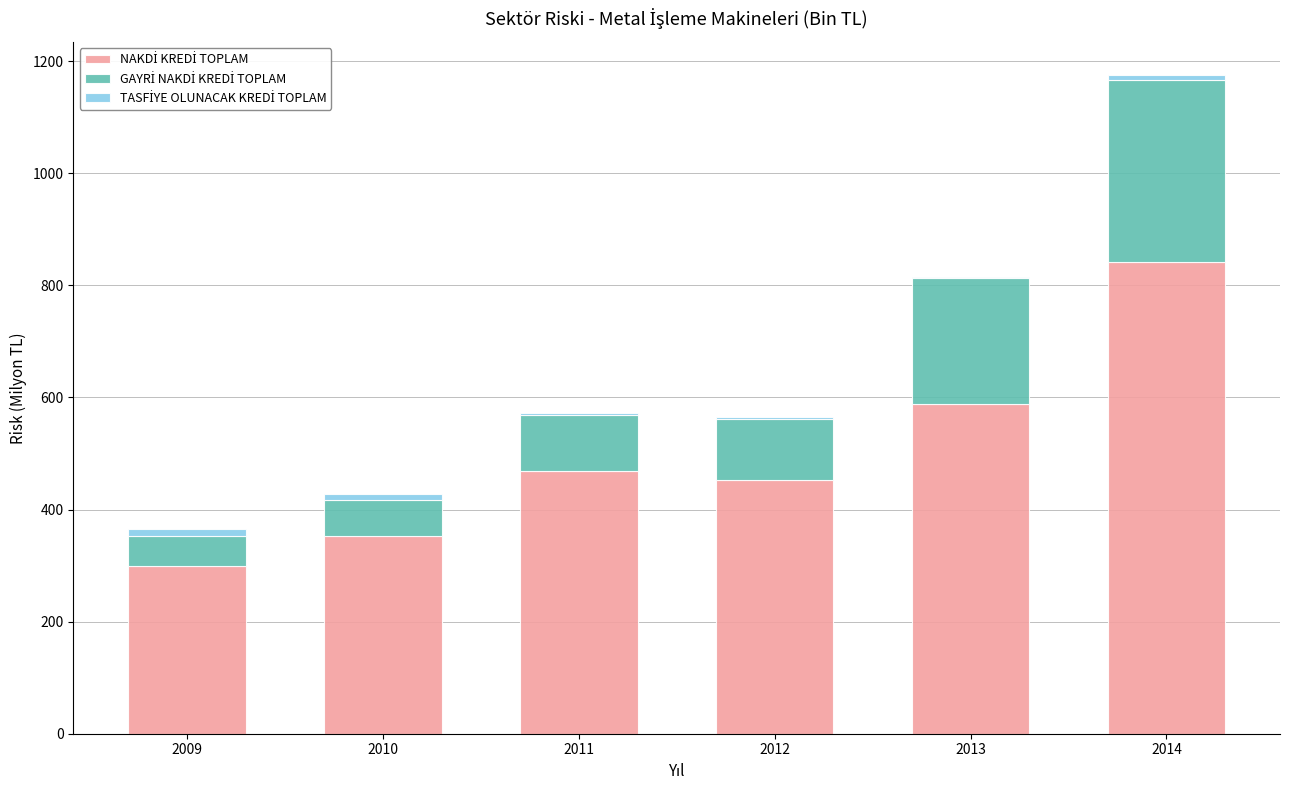

At which category is the sum across all series the highest?

2014